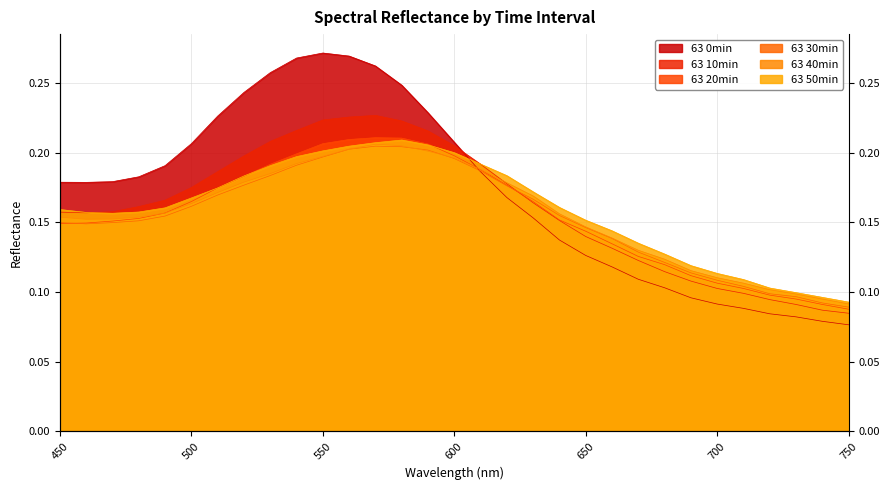

Is it true that 63 50min equals 0.2 at 550?

True